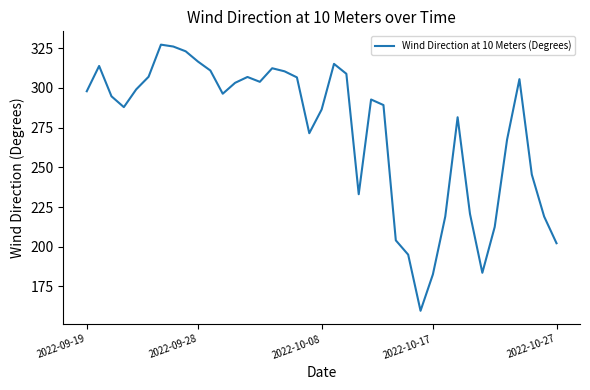

What is the difference between the maximum and minimum values?

167.7